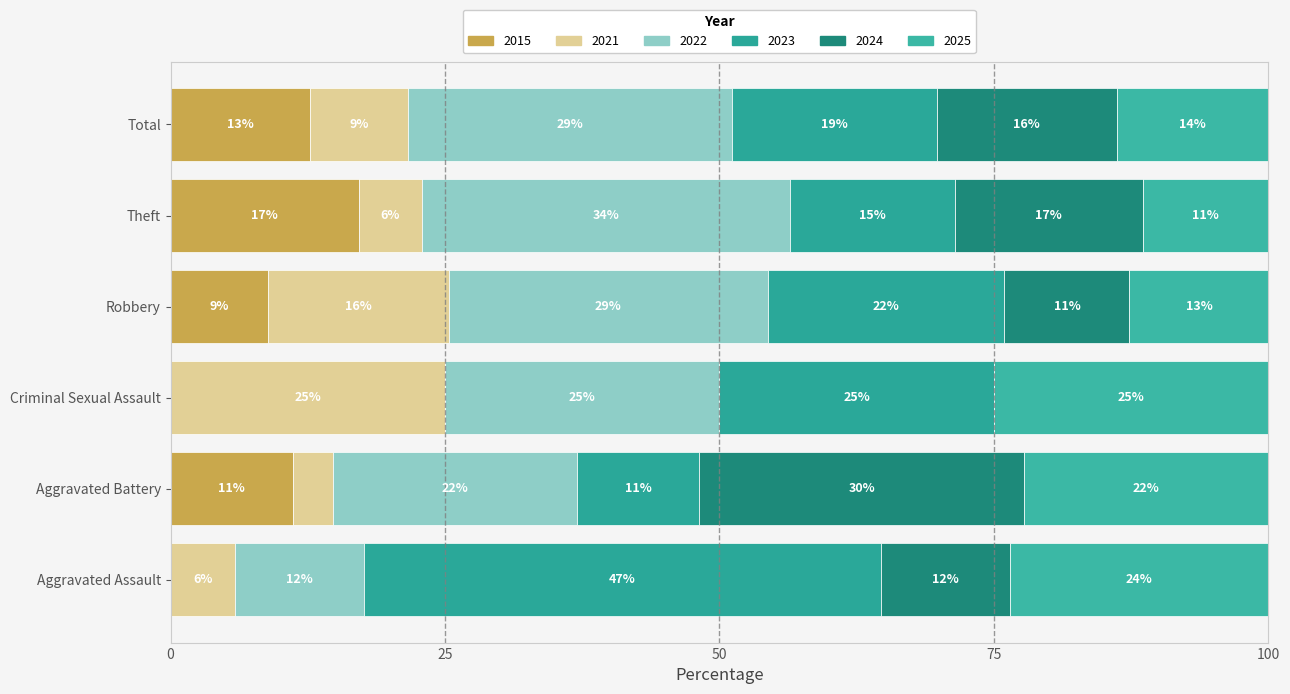

How many bars are there in total?

36